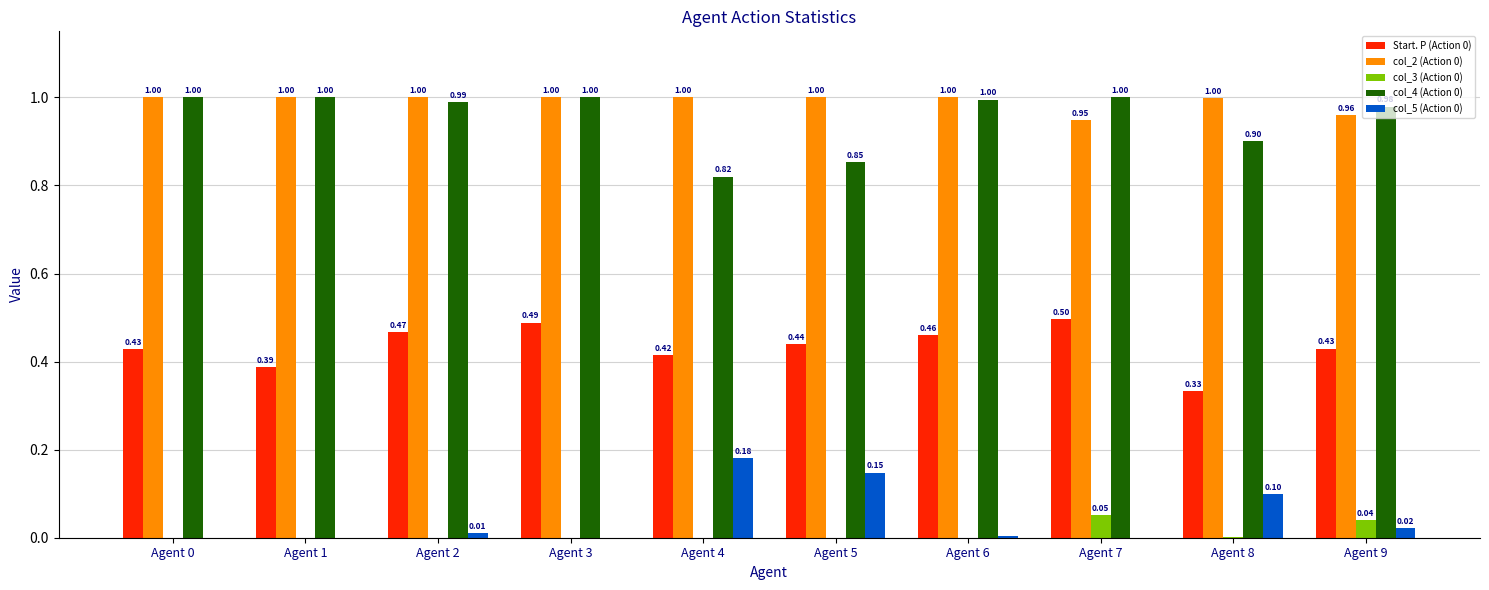

What is the sum of all col_4 (Action 0) values?

9.5